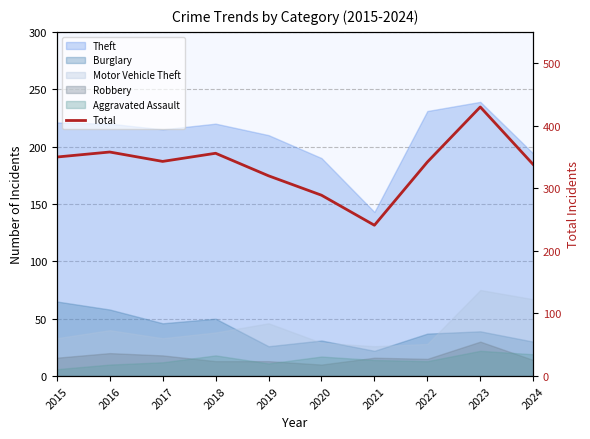

True or false: the data has more than 0 interior local peaks.

True